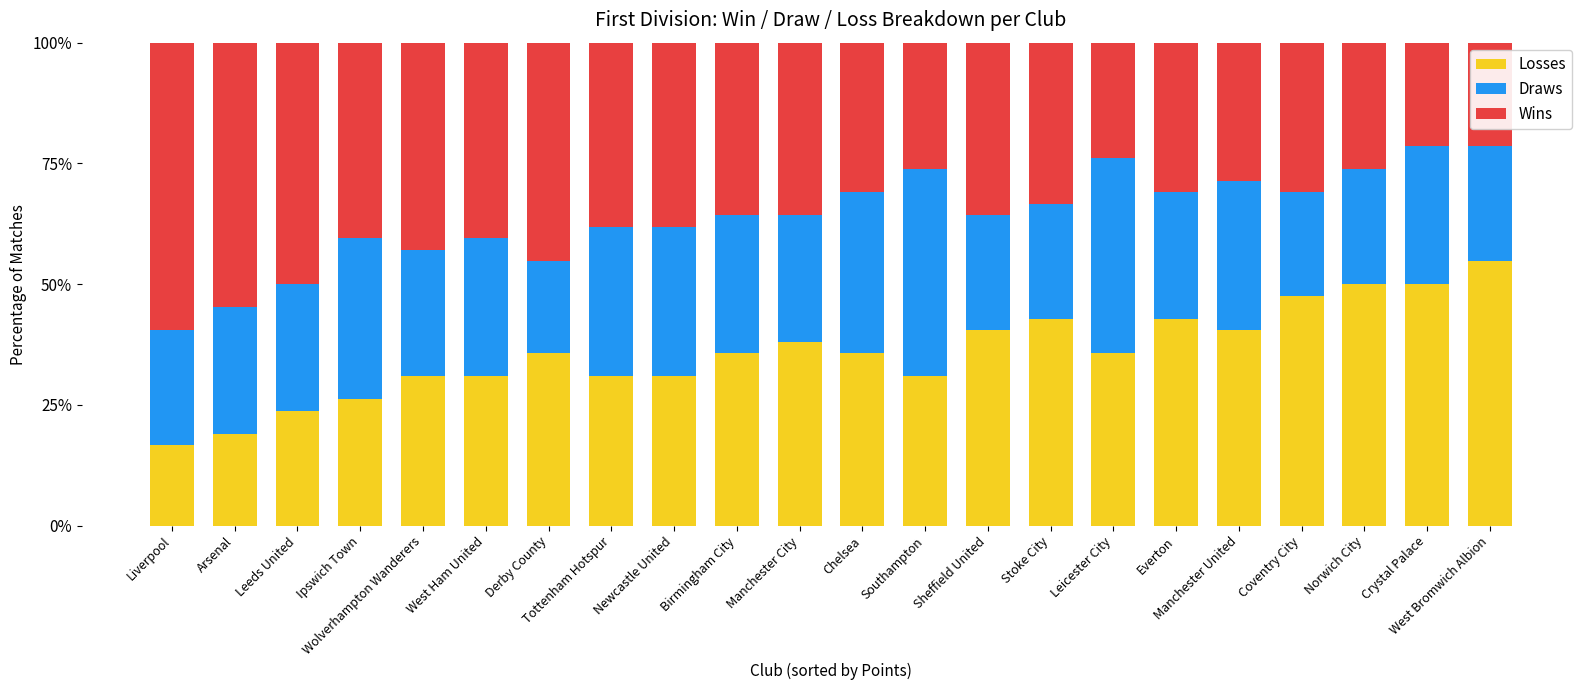

True or false: Losses has a value of 15.7 at Stoke City.

False